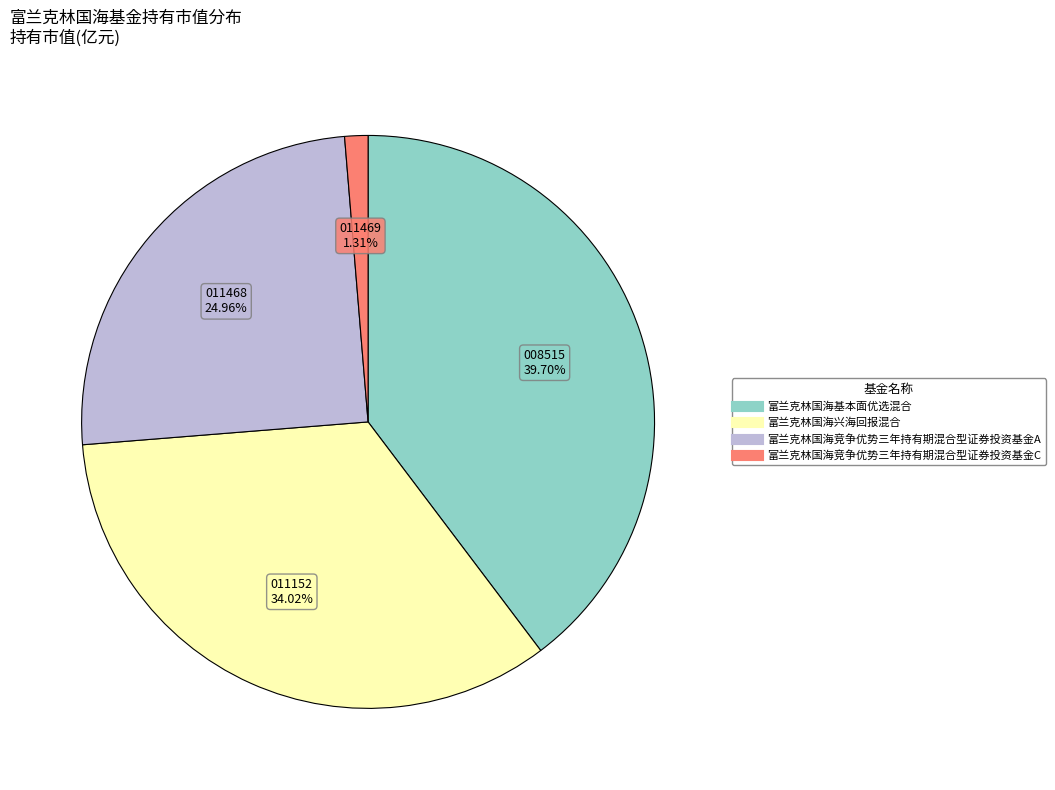

To the nearest percent, what is the difference between the largest and smallest slice percentages?

38%